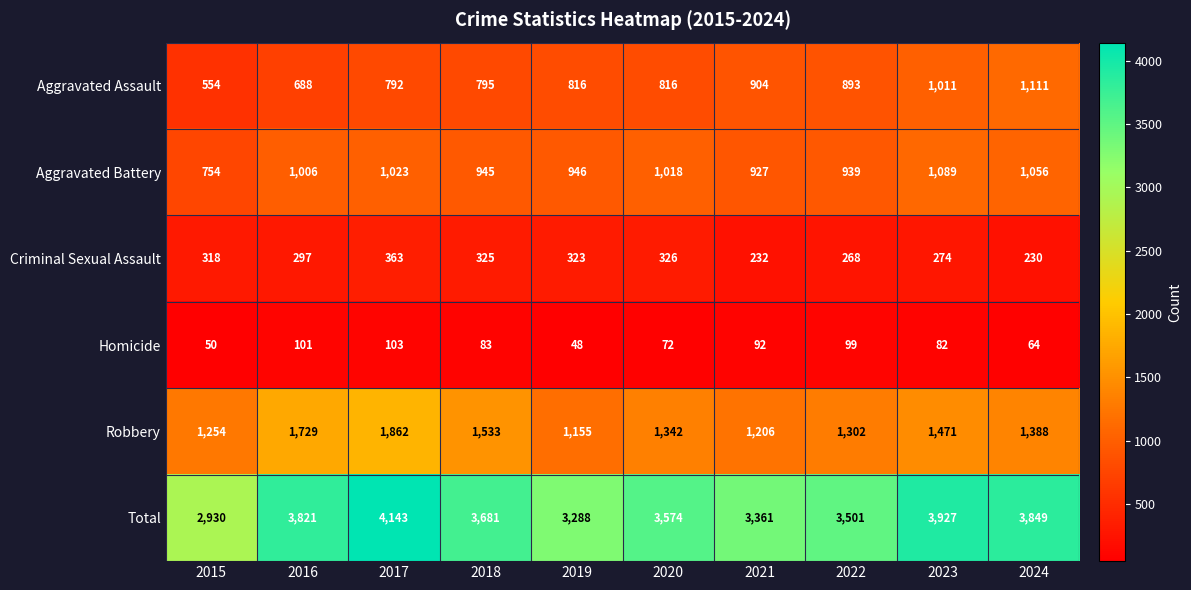

What is the total value across all series at 2024?

7698